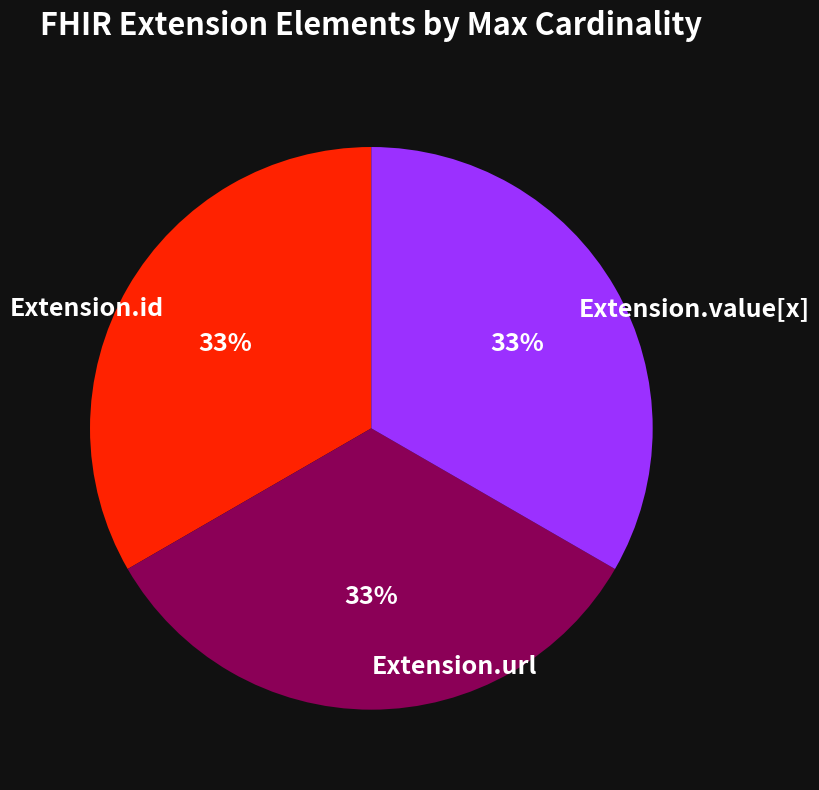

Is it true that Extension.url is 40% of the pie?

False